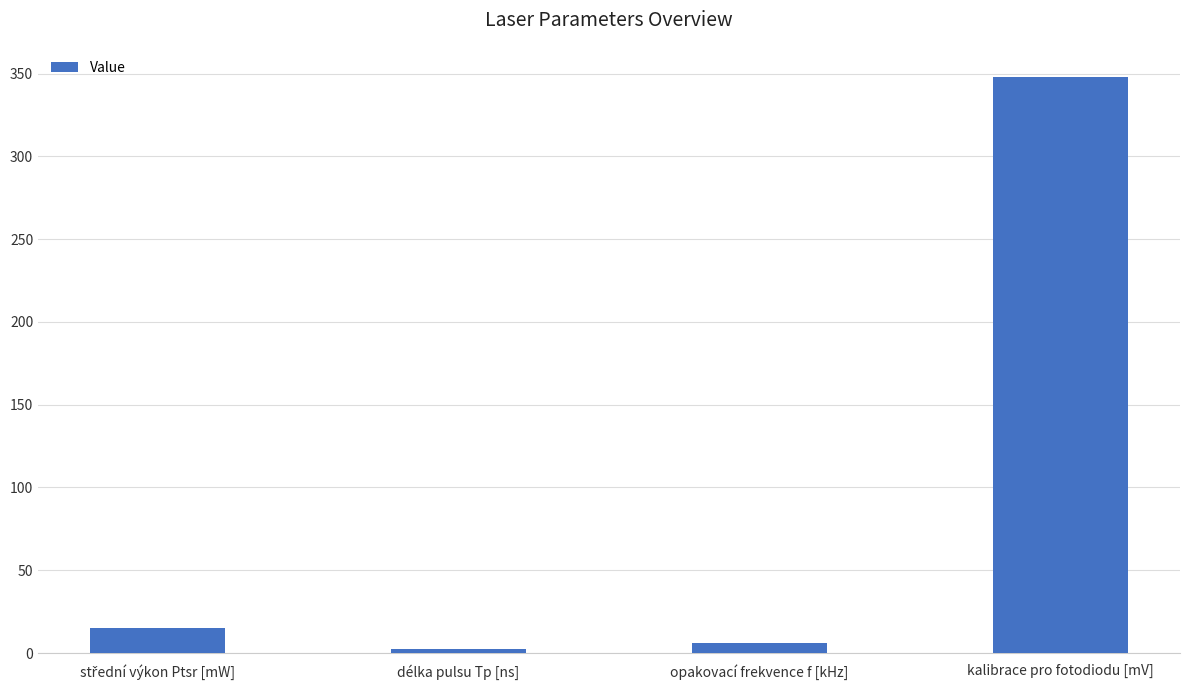

How many categories are shown in the chart?

4